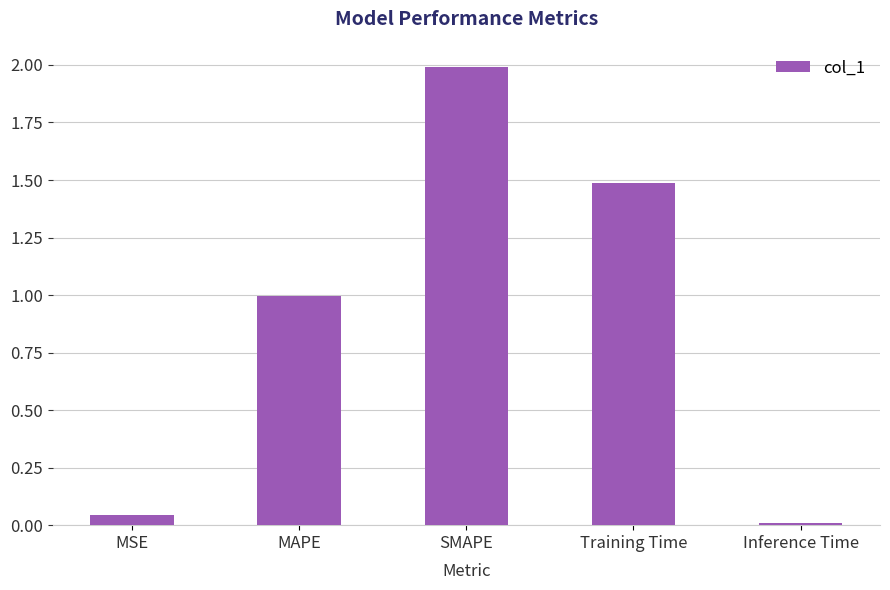

Are the bars horizontal?

No